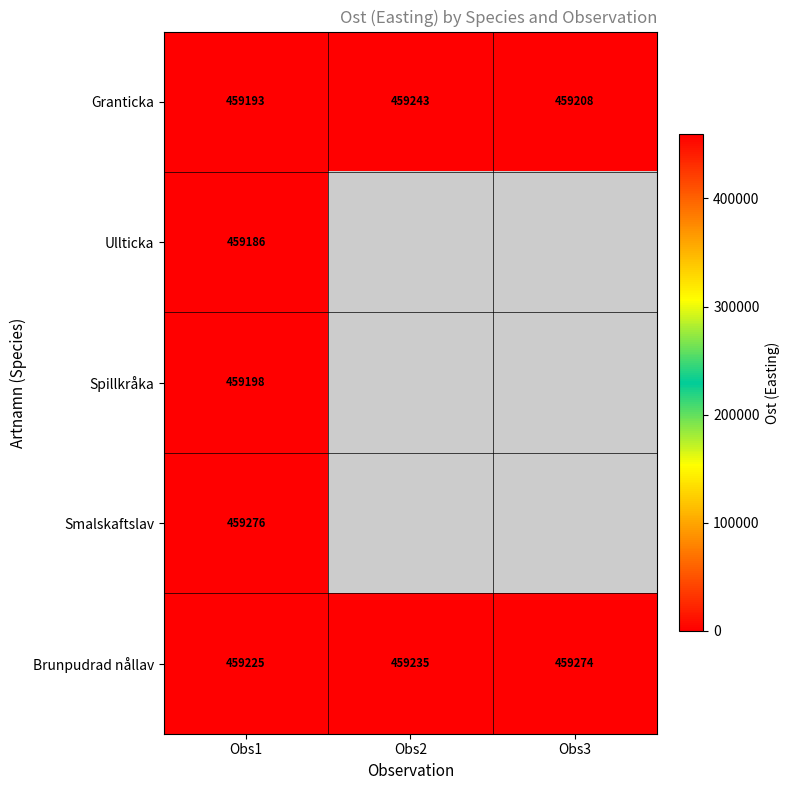

Is the value of Granticka at Obs3 greater than the value of Spillkråka at Obs1?

Yes